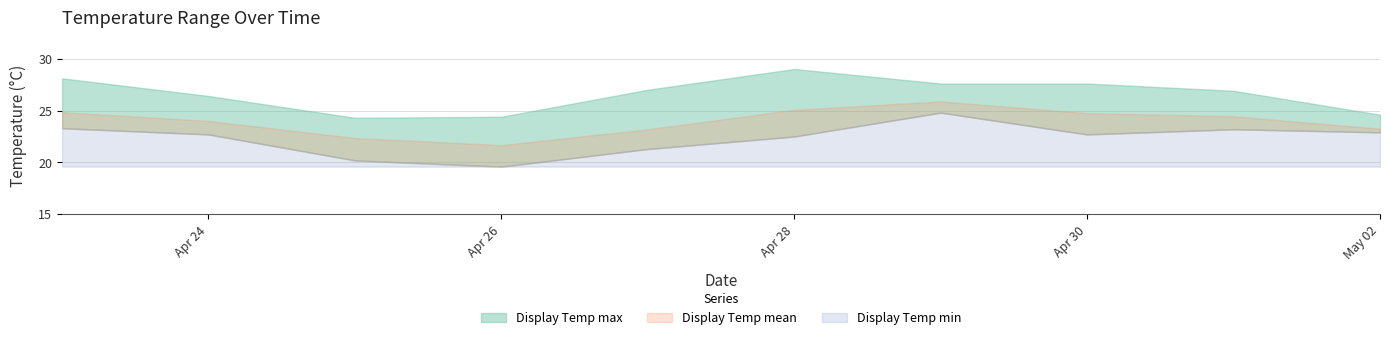

What is the difference between the Display Temp max values at 2023-05-01 and 2023-04-28?

2.1